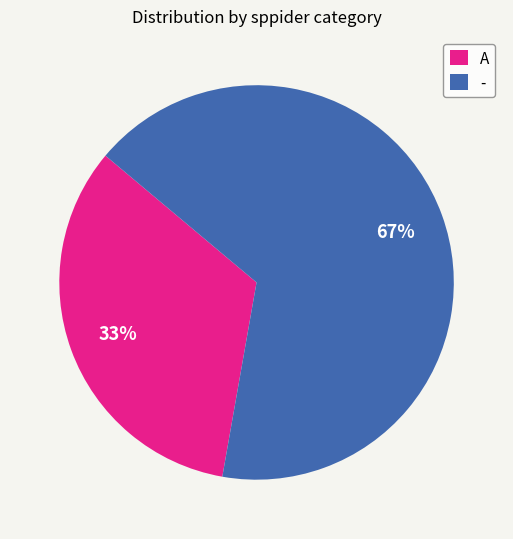

To the nearest percent, what is the average slice percentage?

50%